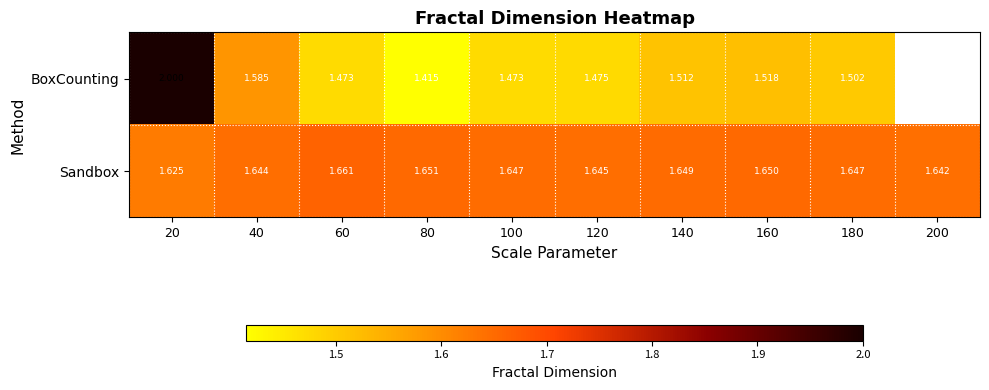

Rank the series at 120 from lowest to highest value.

BoxCounting, Sandbox